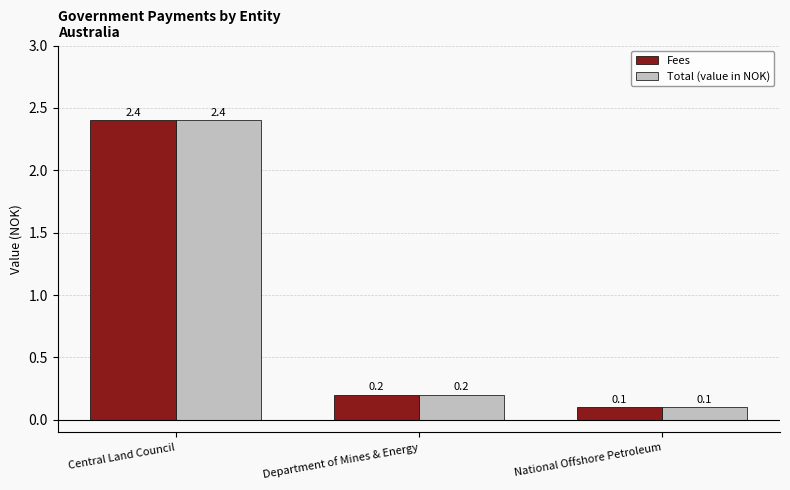

Does the chart contain stacked bars?

No